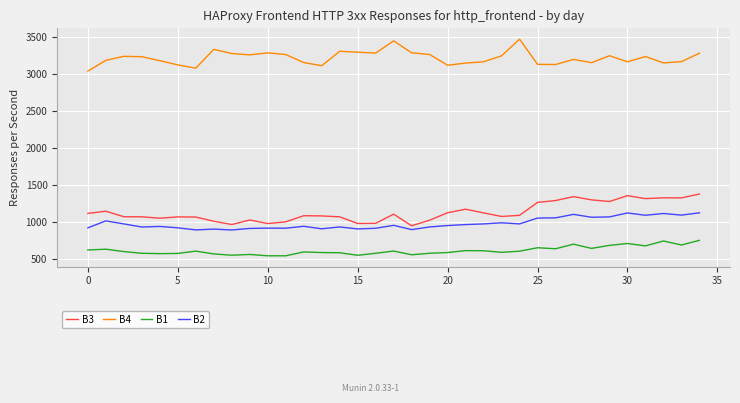

What is the lowest value of the B3 series?

953